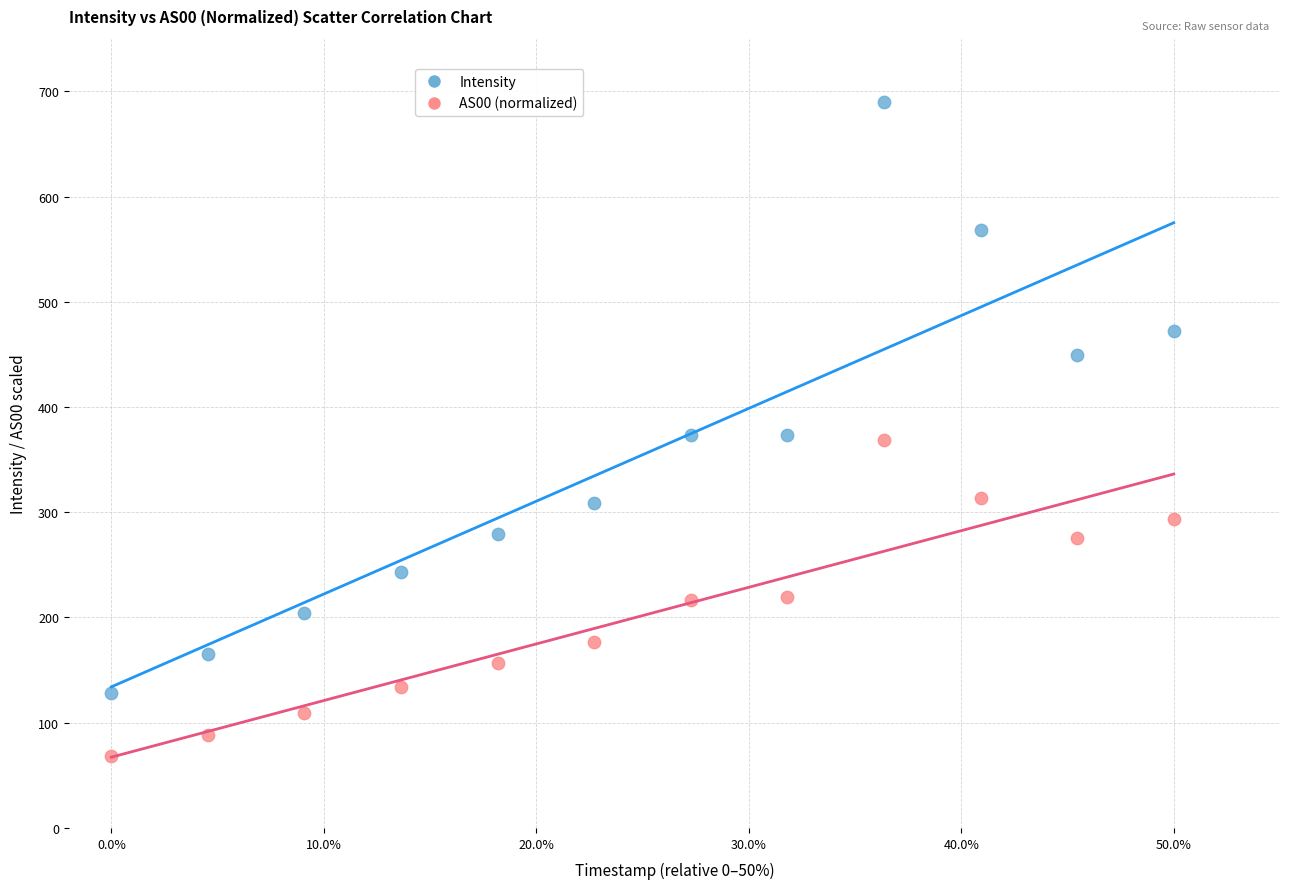

Across all data points, what is the range of Y values (max minus min)?

621.5